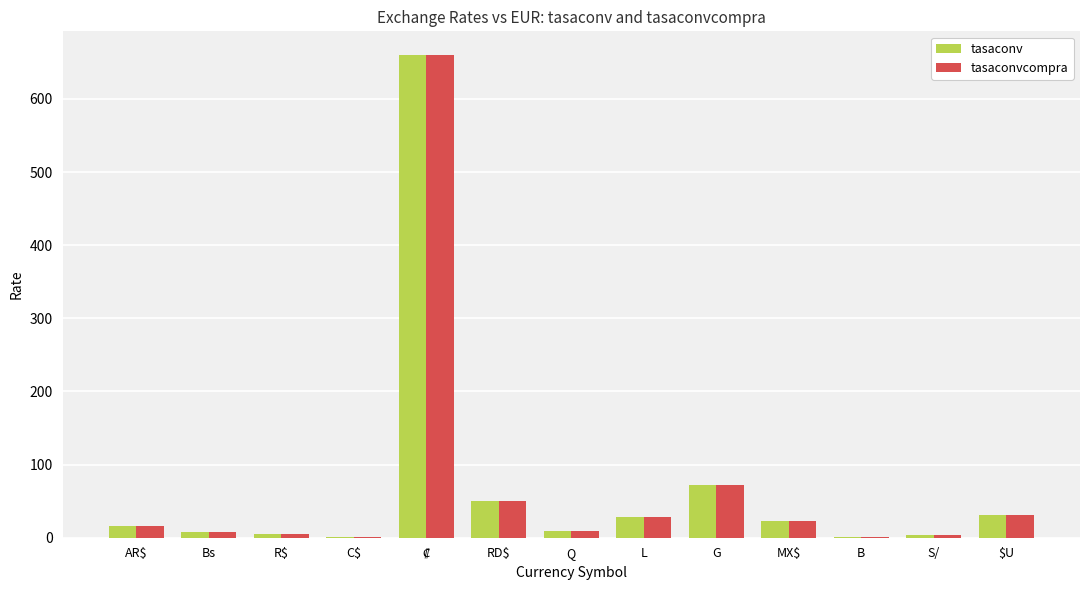

The tasaconvcompra series shows 43.8 at G. True or false?

False